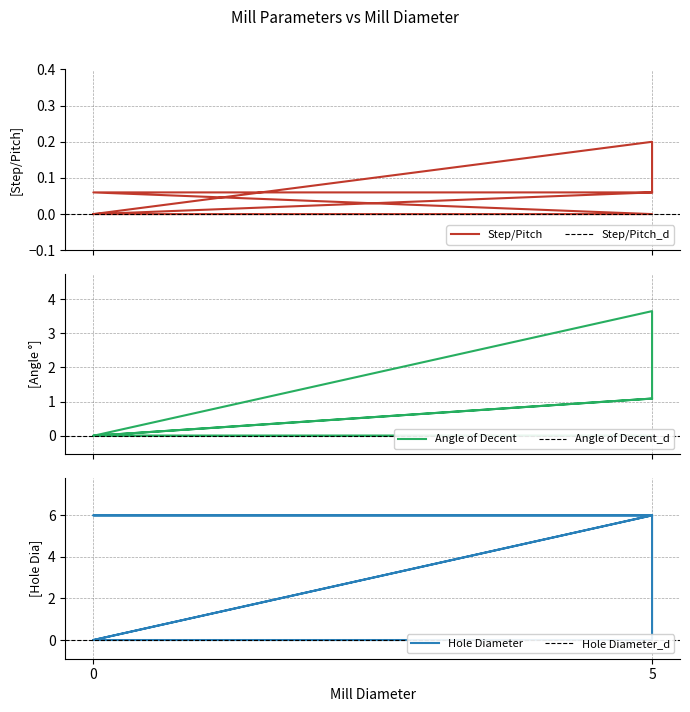

What is the sum of the Step/Pitch values at 0 and 5?

0.1